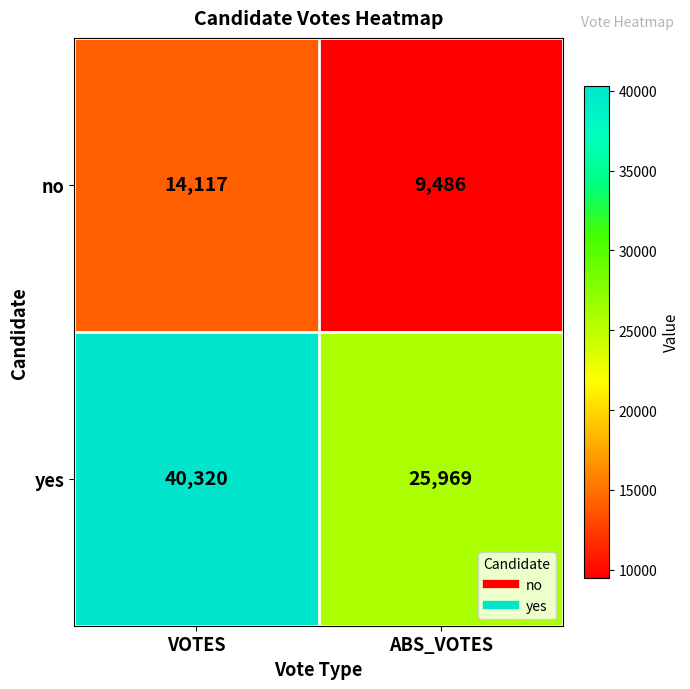

Rank the series by their maximum value, from lowest to highest.

no, yes